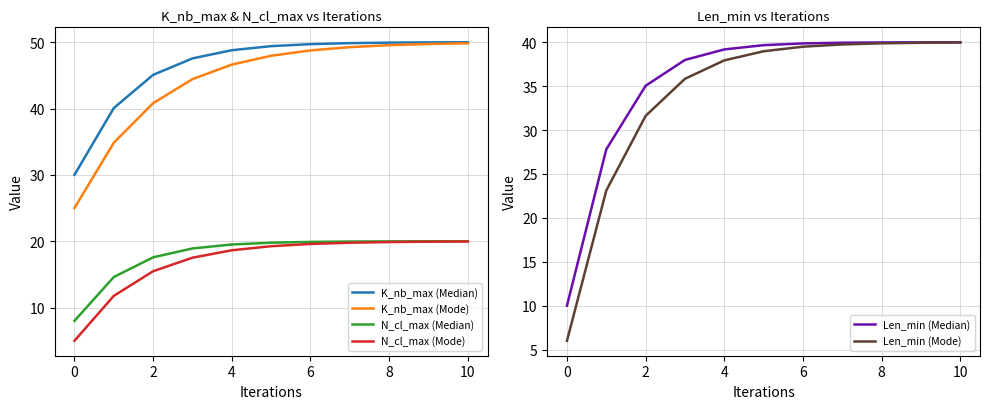

The value of N_cl_max (Mode) at 6 is 9.1. True or false?

False